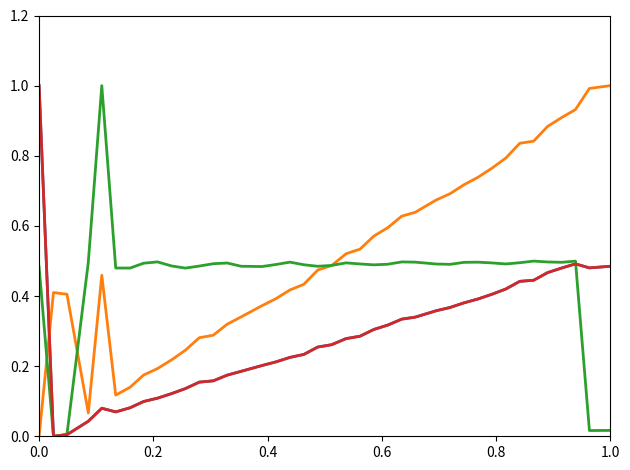

What is the maximum value shown in the chart?

1.0